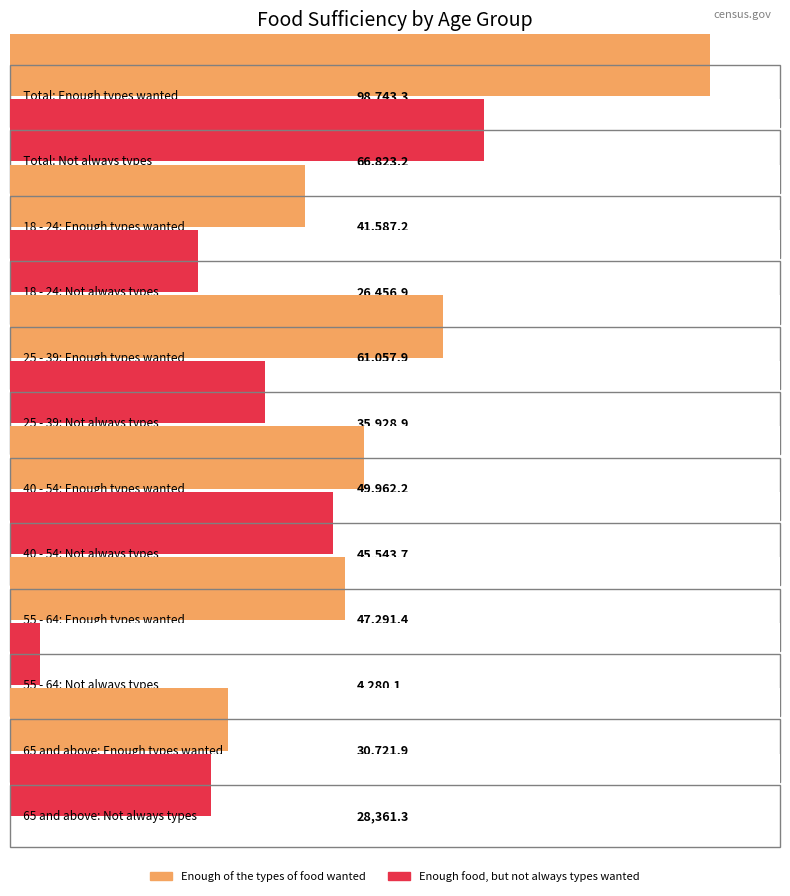

Does the chart contain any negative values?

No